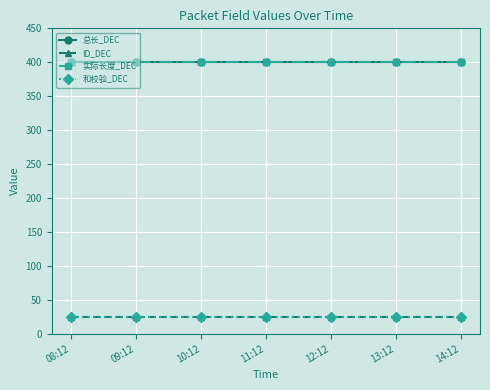

Is this an area chart (filled region under the line)?

No